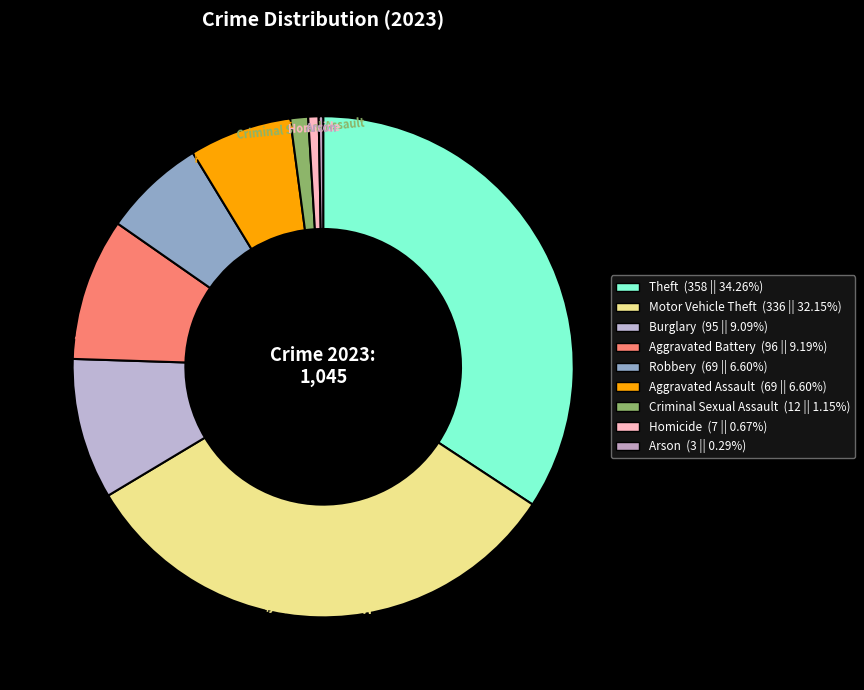

Approximately how many times larger is the value at Robbery compared to Burglary?

0.7